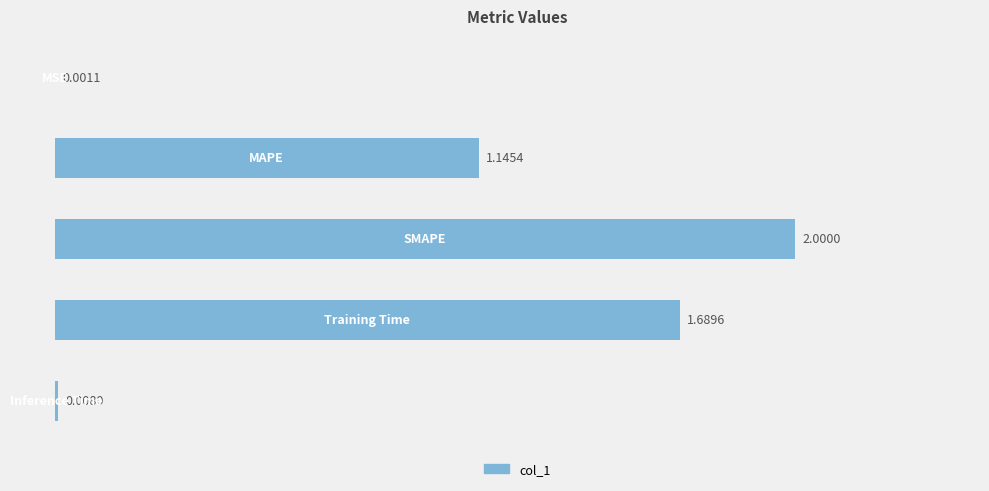

What is the sum of all values?

4.8